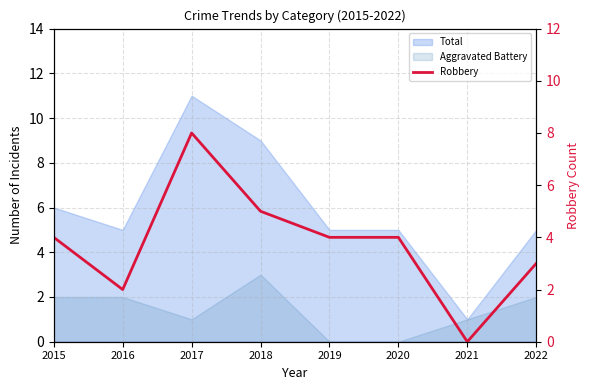

Where is the data nearest to the value 4?

2015